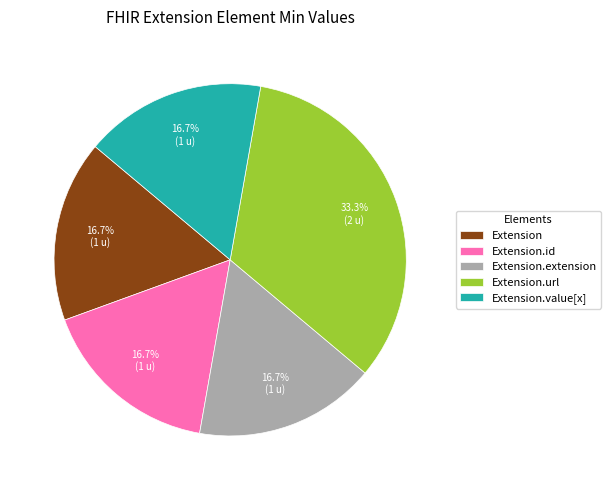

Is the sum of Extension.id and Extension.value[x] greater than half?

No